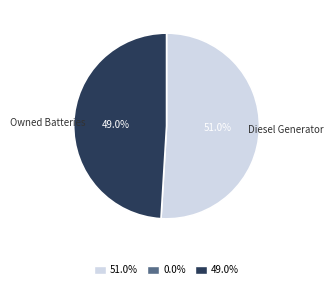

Does any single category account for the majority?

Yes